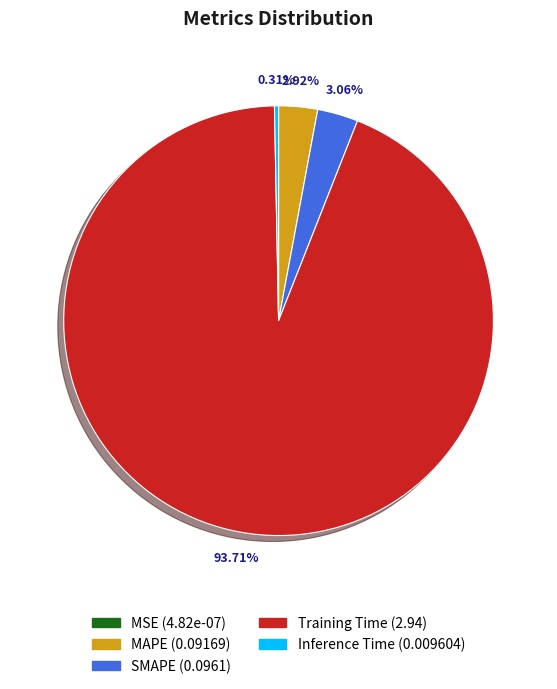

Is it true that Inference Time is 0% of the pie?

True